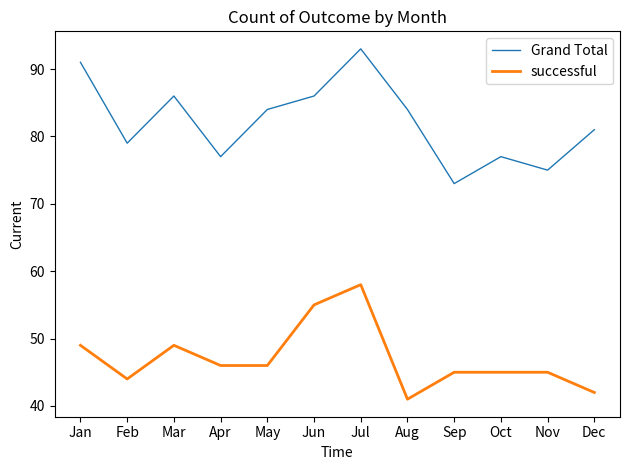

What is the total value across all series at Apr?

123